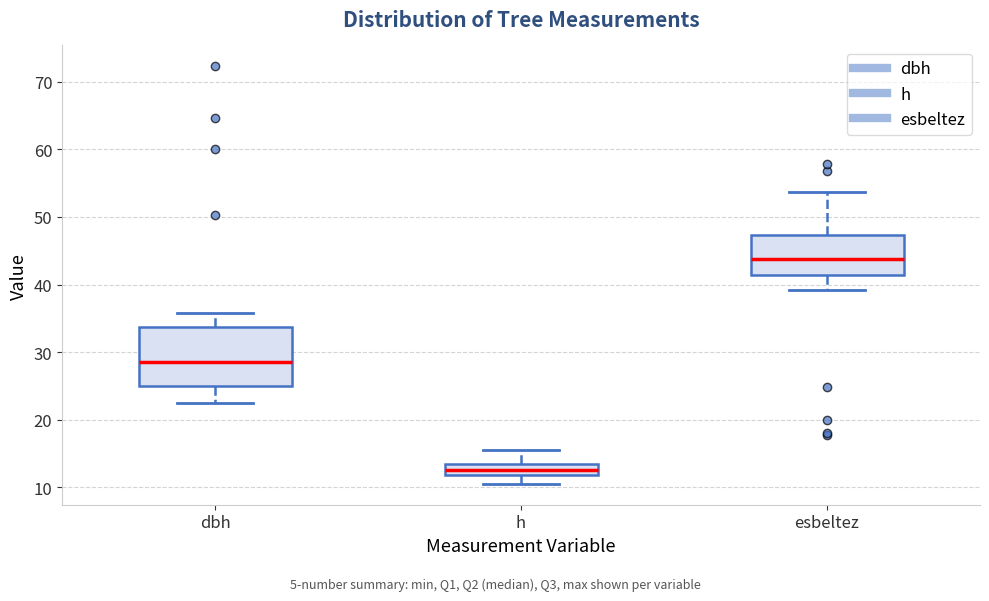

Reading left to right, transcribe this box plot: for each box, give where its median line is, the range the box spans, and where its two whiskers end, as read against the y-axis. The values are not printed on the chart, so give them approximately, as read against the axis.

dbh: median 29, box 25 to 34, whiskers 23 to 36
h: median 13, box 12 to 14, whiskers 11 to 16
esbeltez: median 44, box 41 to 47, whiskers 39 to 54